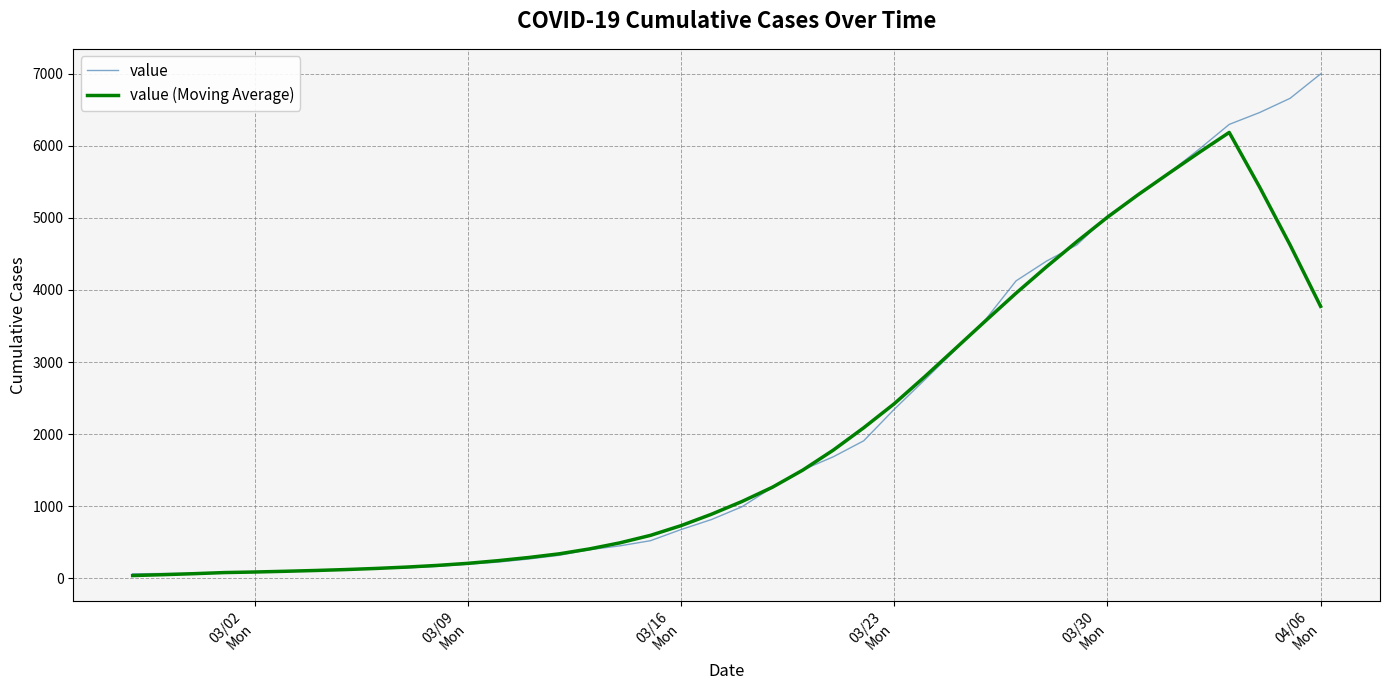

True or false: value and value (Moving Average) cross at least once.

True